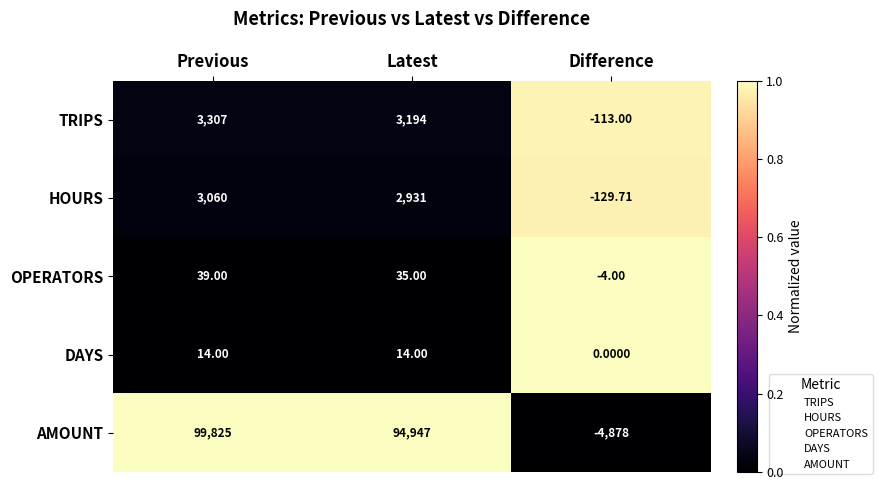

At which category is the sum across all series the highest?

Previous